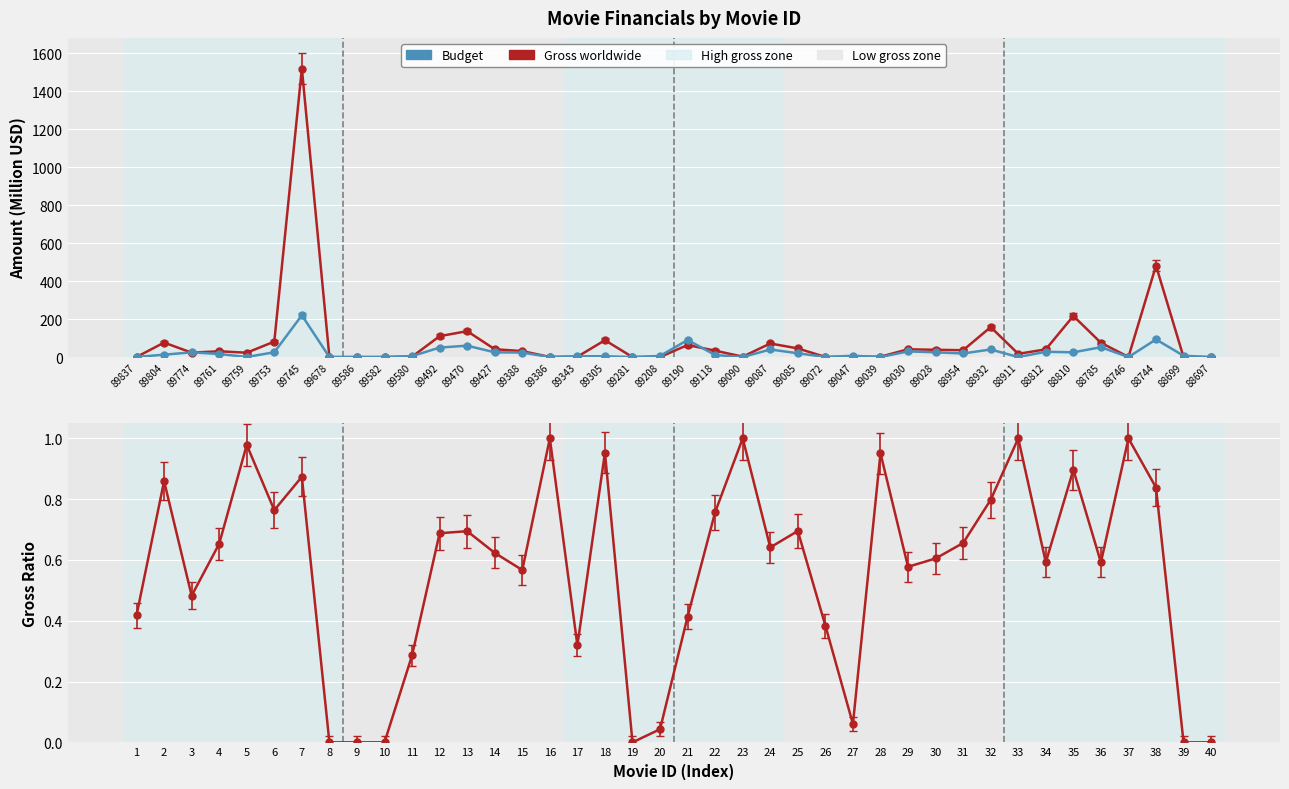

At which label is Budget closest to 110?

88744